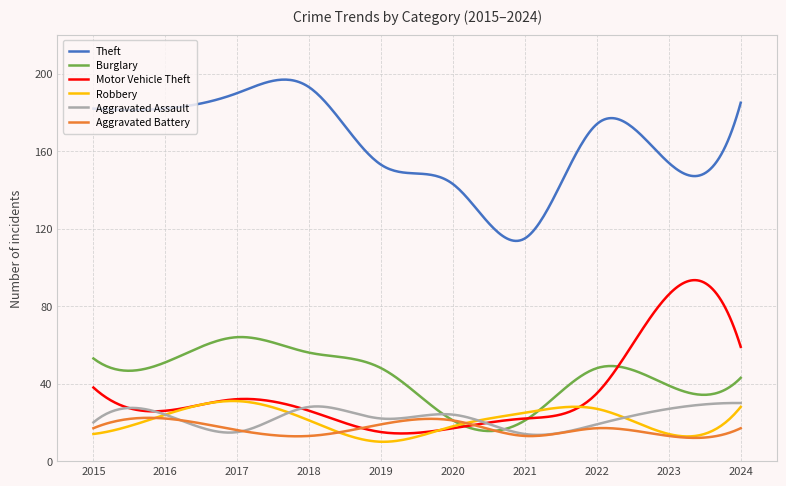

Which series has the largest total across all categories?

Theft